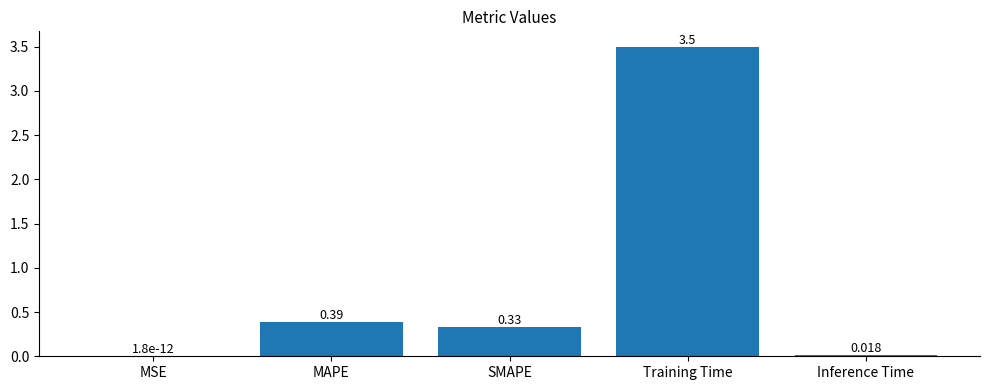

At which label is the value closest to 1?

MAPE